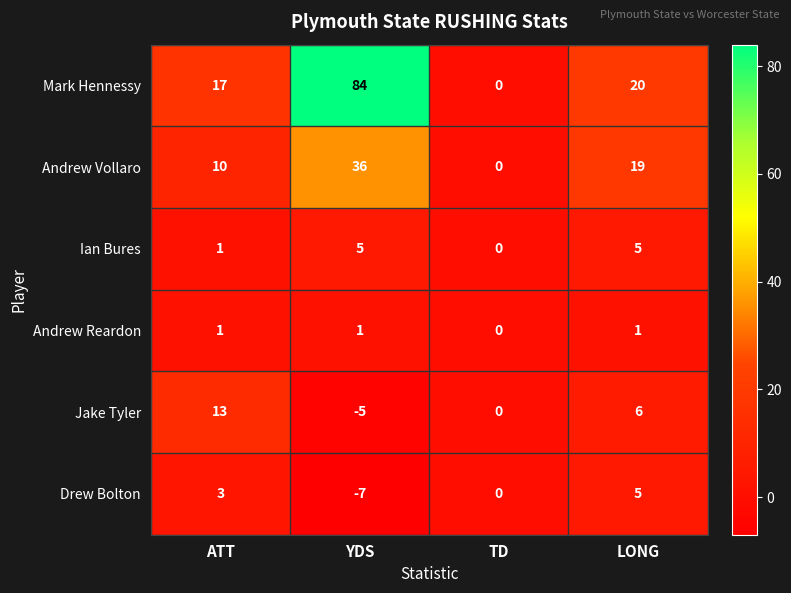

What is the greatest value displayed?

84